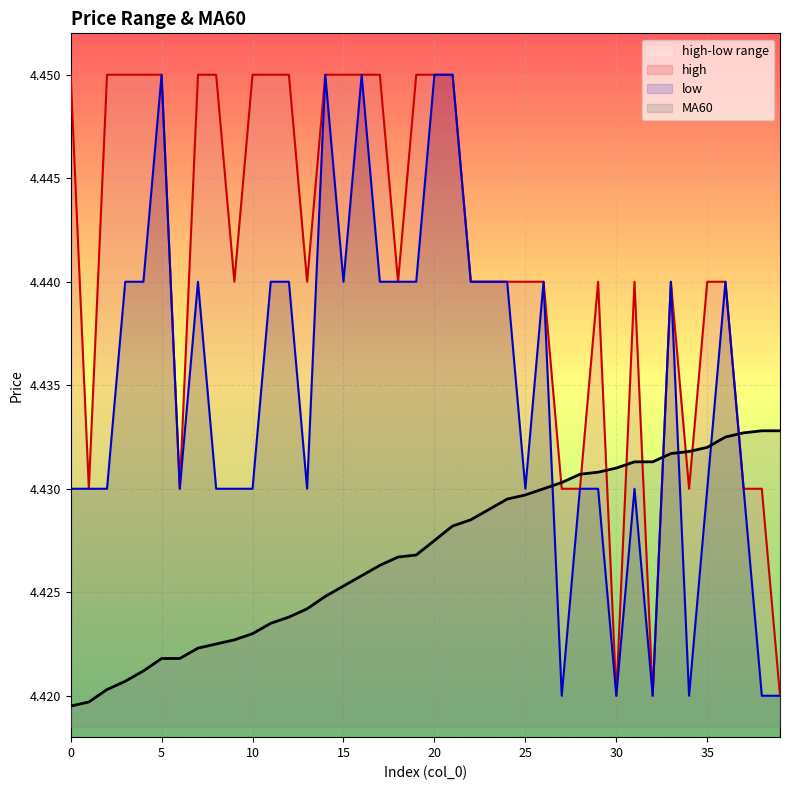

What is the sum of the high values at 35 and 24?

8.9